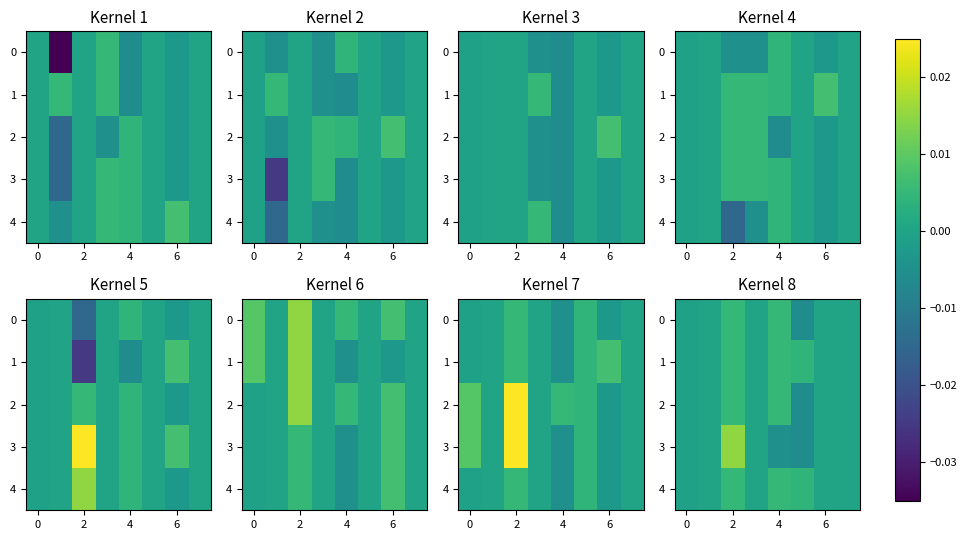

How many values in the 0 series exceed 0?

2